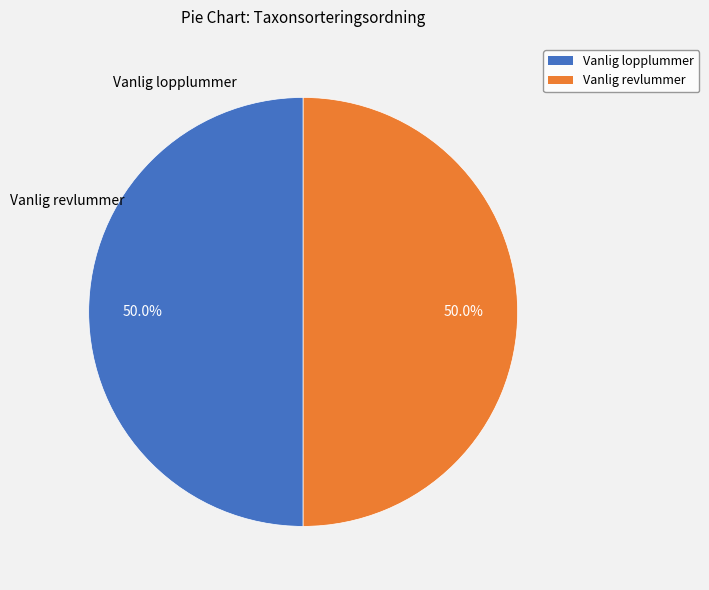

What percentage is the Vanlig lopplummer slice, to the nearest percent?

50%